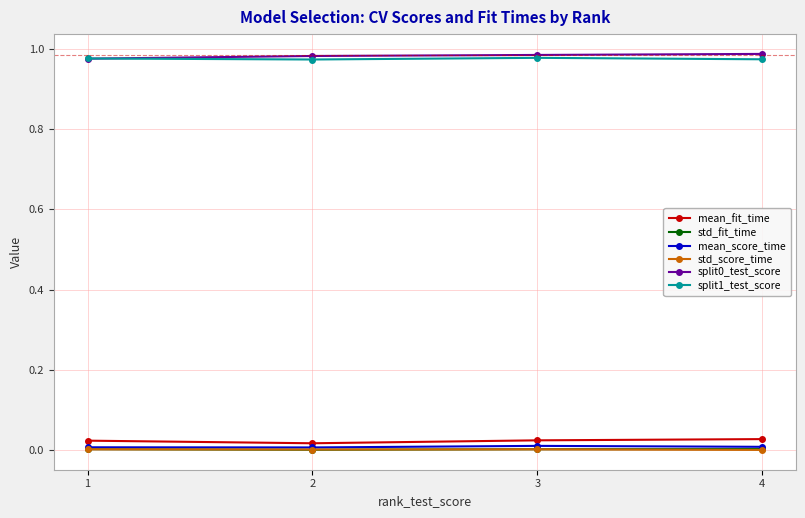

Is the value of std_score_time at 1 greater than the value of split1_test_score at 3?

No